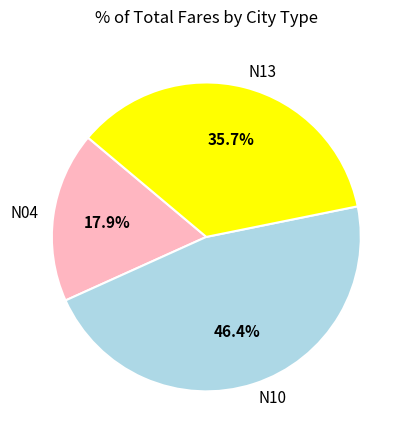

The N04 slice represents 11% of the pie. True or false?

False